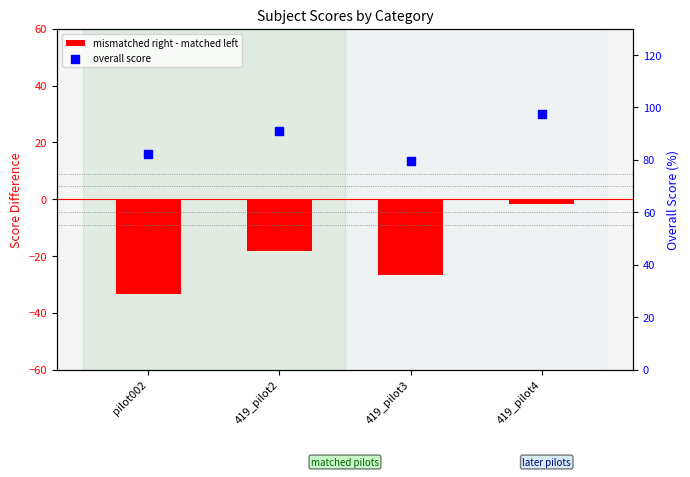

At which category is the sum across all series the highest?

419_pilot4